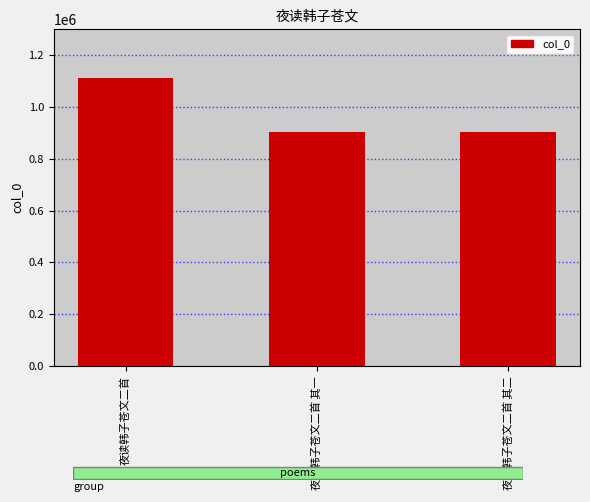

How many values are below 904366?

1